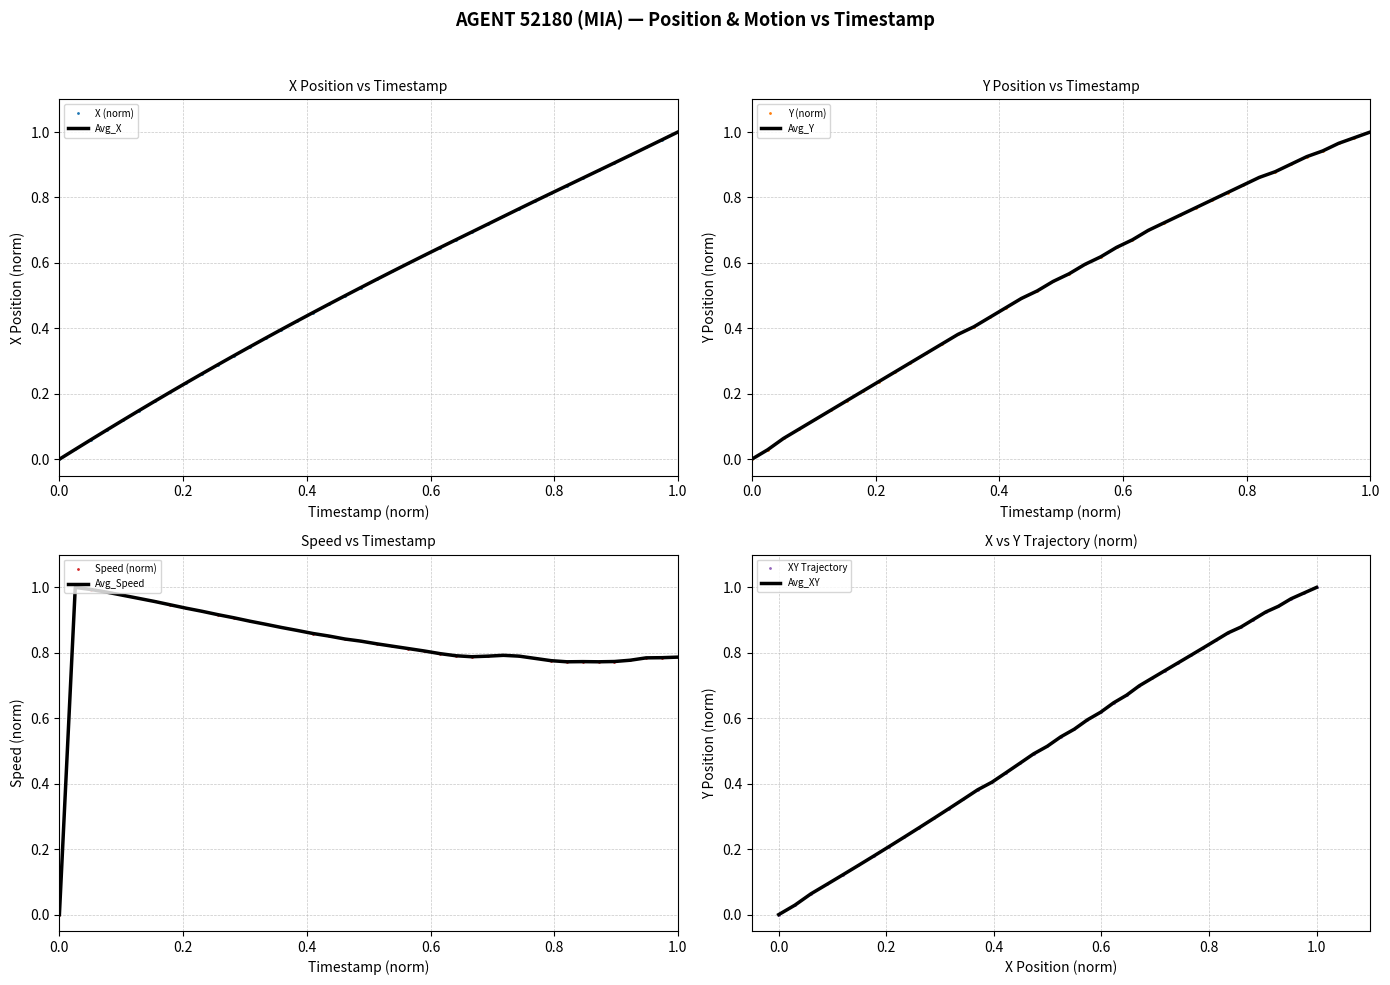

True or false: Y has more than 2 points higher than both neighbors.

False